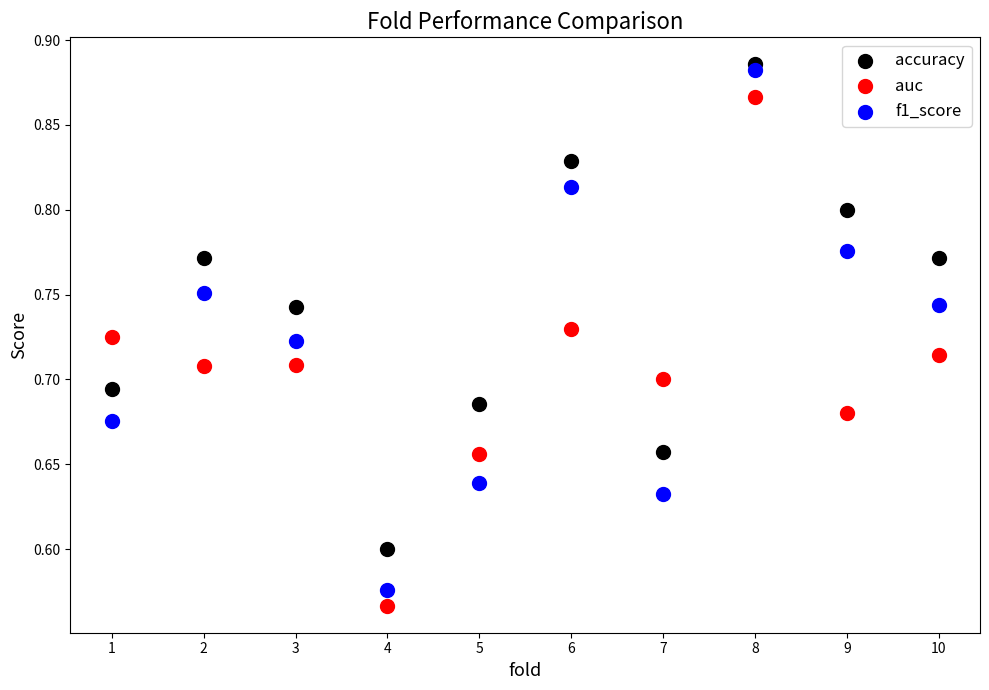

What are all the series names shown in the legend?

accuracy, auc, f1_score